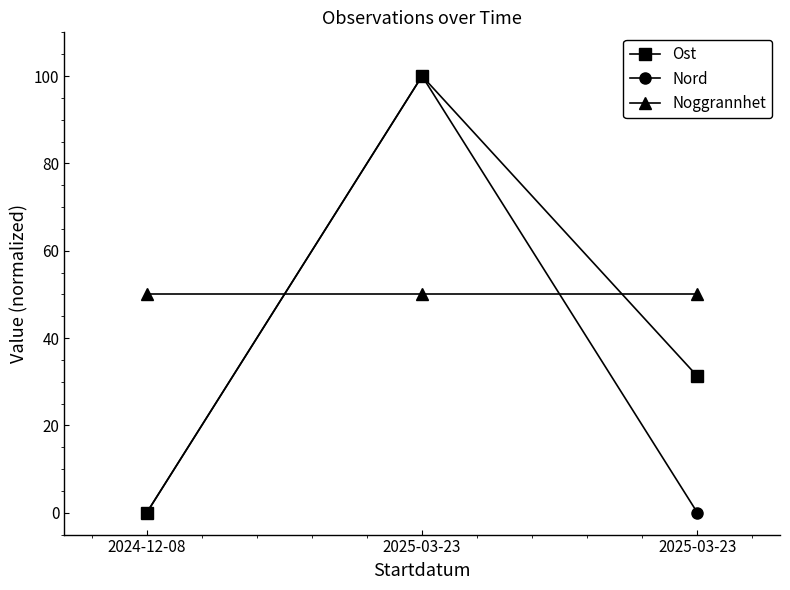

What are all the series names shown in the legend?

Ost, Nord, Noggrannhet